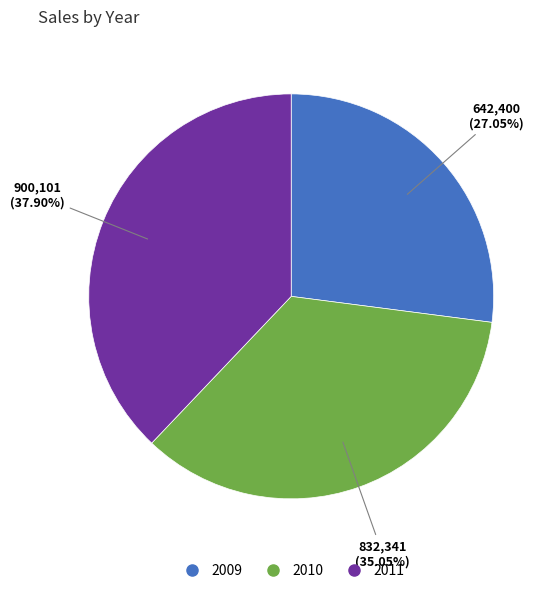

Is it true that 2010 is 44% of the pie?

False